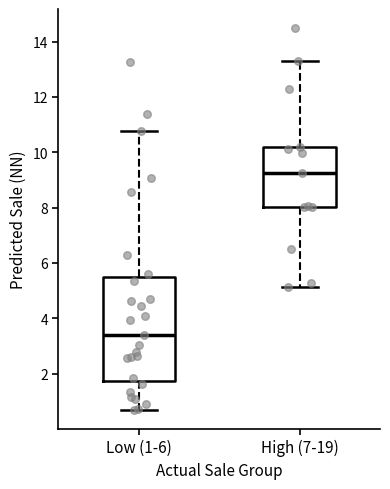

Where does the median line of the box for High (7-19) sit on the y-axis? The values are not printed on the chart, so give them approximately, as read against the axis.

9.2